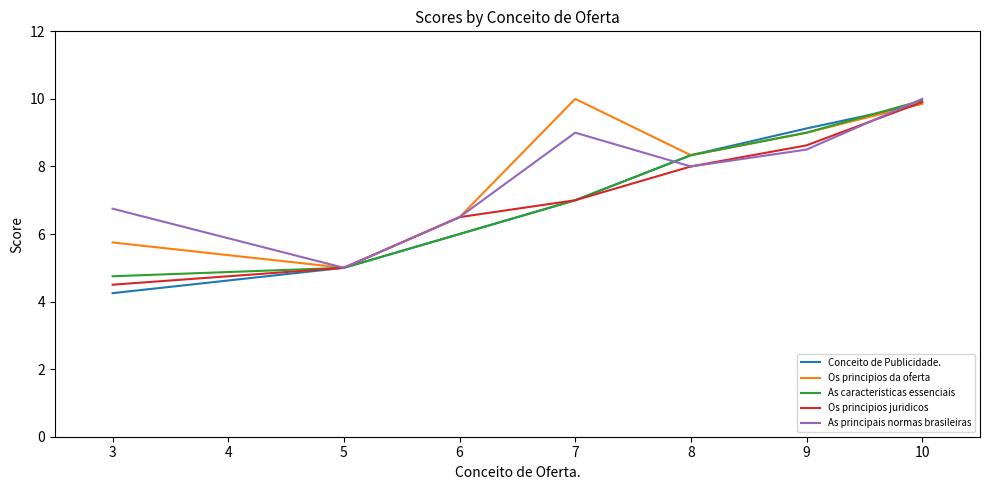

What is the difference between the second highest and second lowest values in the Os principios juridicos series?

3.6